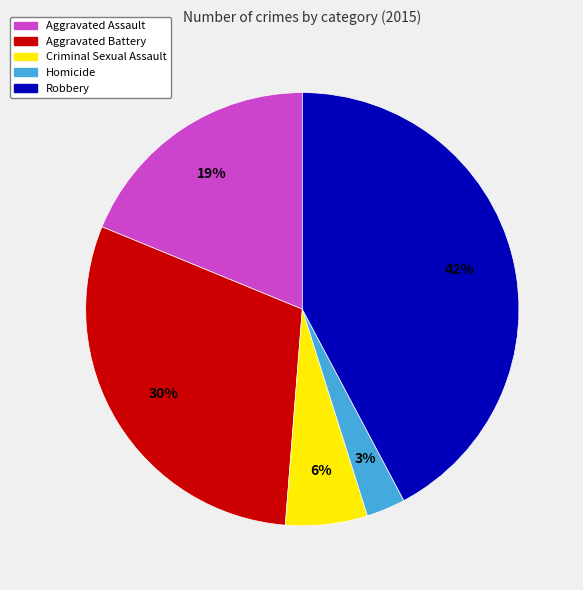

What is the largest slice in the pie chart?

Robbery